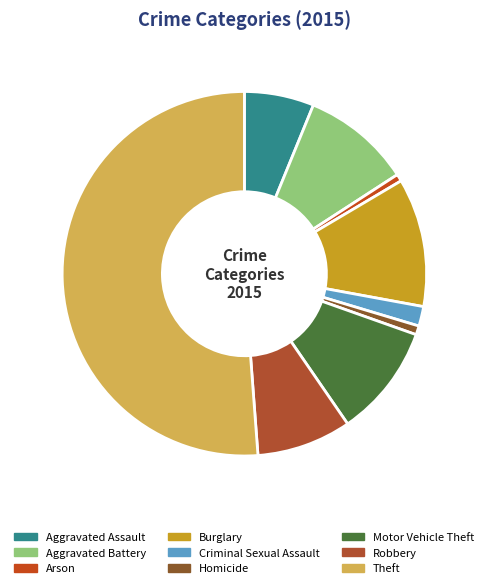

What is the largest slice in the pie chart?

Theft